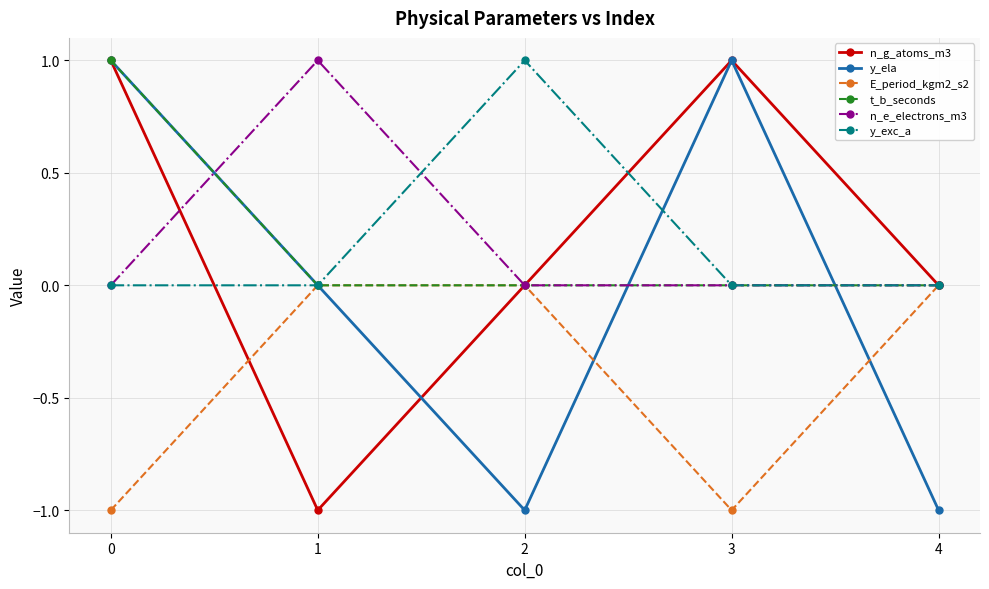

What is the maximum value for t_b_seconds?

1